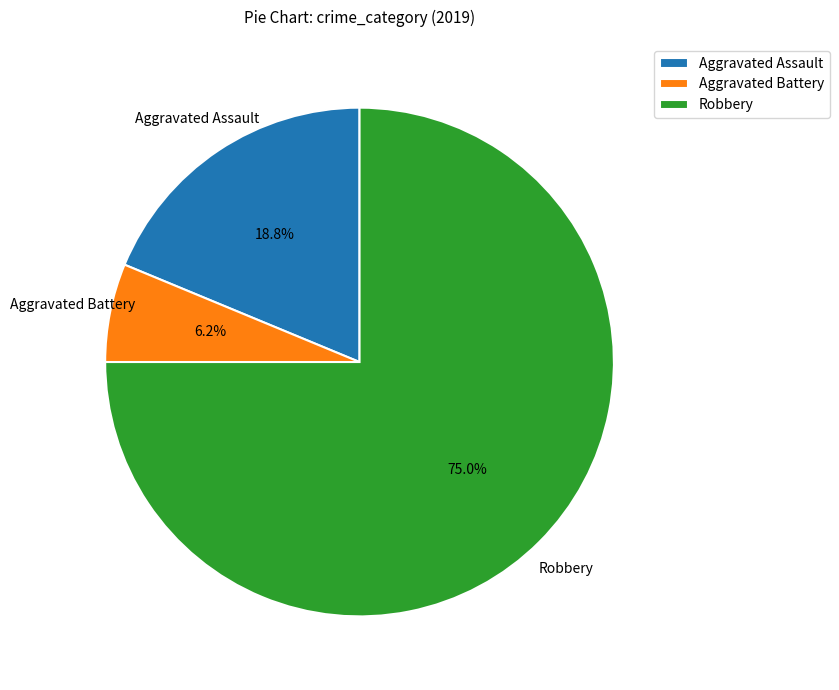

What percentage is the Aggravated Assault slice, to the nearest percent?

19%